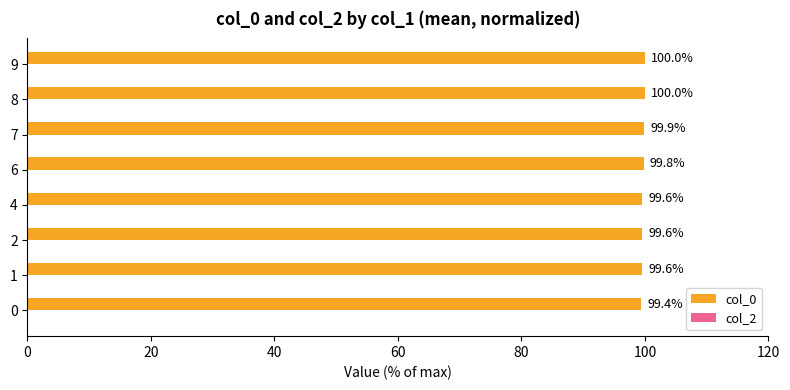

Approximately how many times larger is the value at 2 compared to 8?

1.0